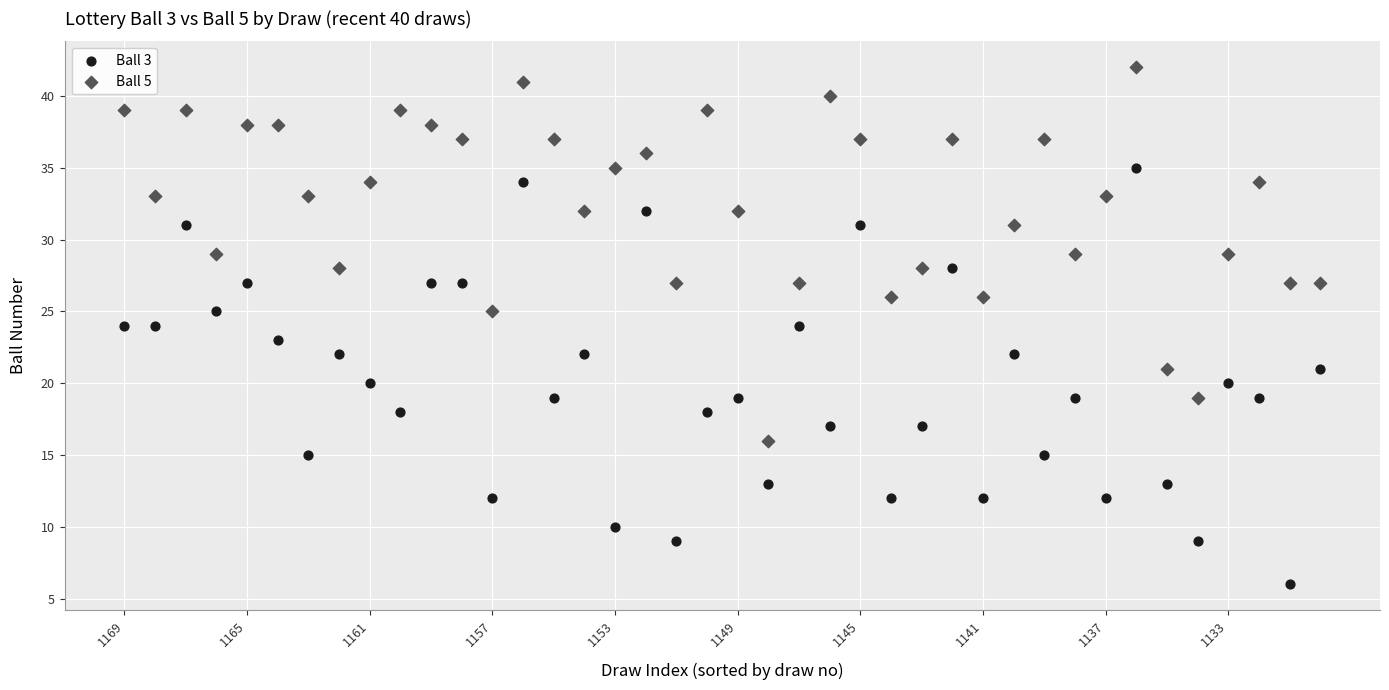

Across all data points, what is the range of Y values (max minus min)?

36